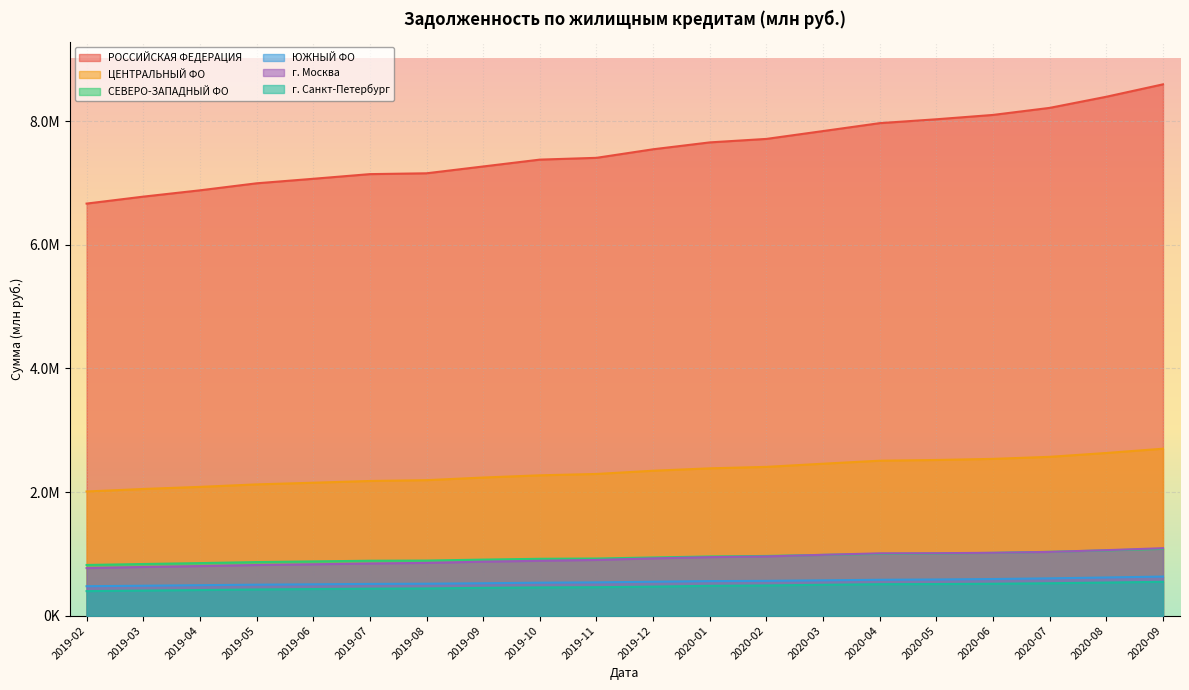

The value of ЦЕНТРАЛЬНЫЙ ФО at 2019-04 is 2083790. True or false?

True